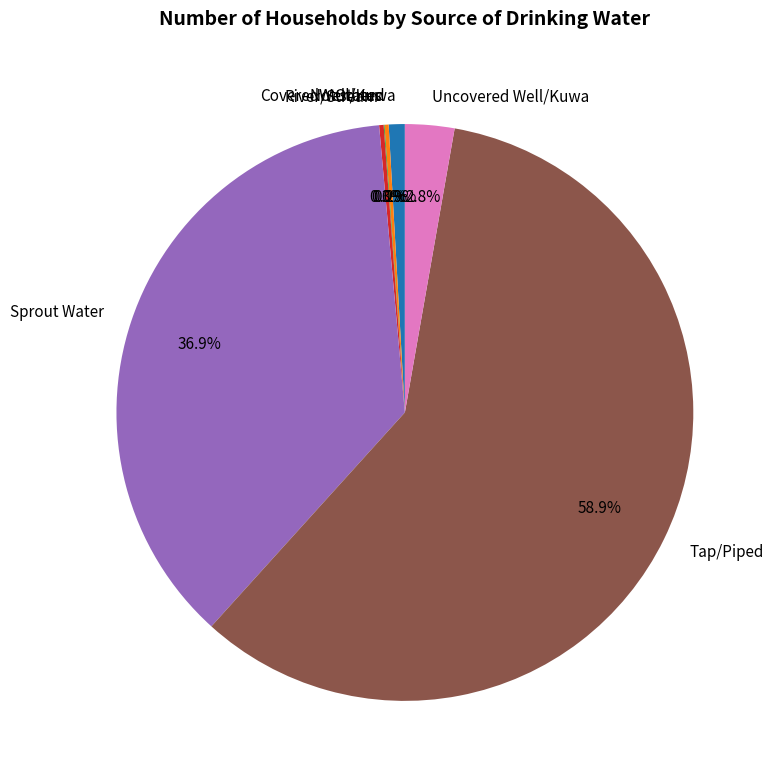

Does Tap/Piped account for over 50% of the chart?

Yes